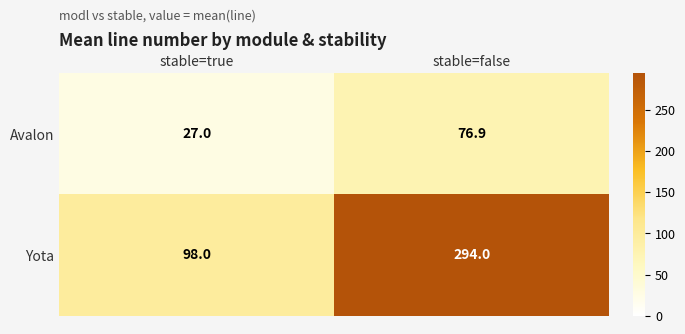

At which category is the sum across all series the highest?

stable=false